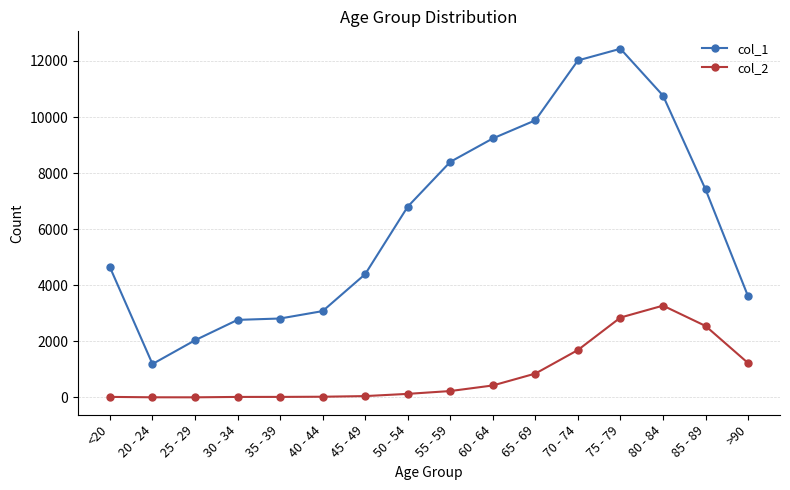

What is the label of the 2nd point from the left?

20 - 24